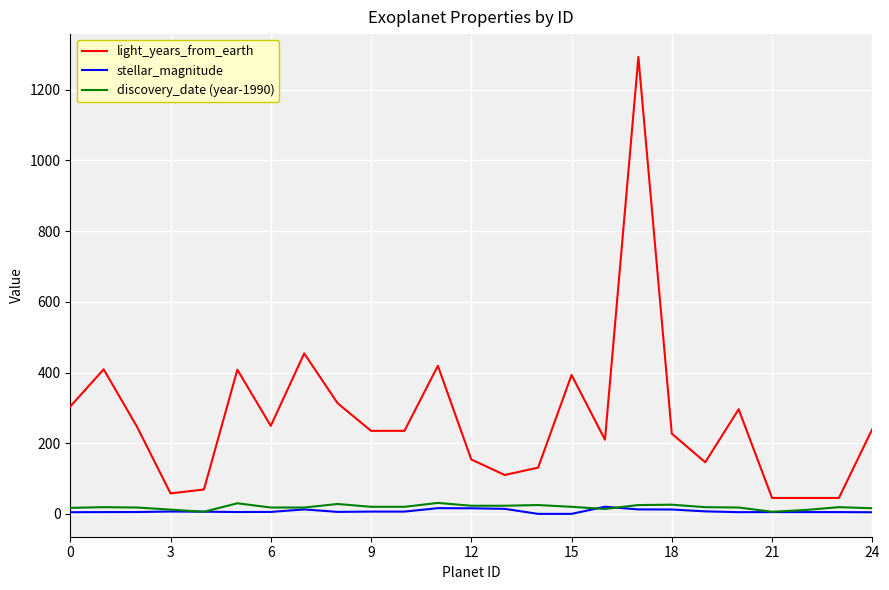

What is the maximum value for light_years_from_earth?

1293.0